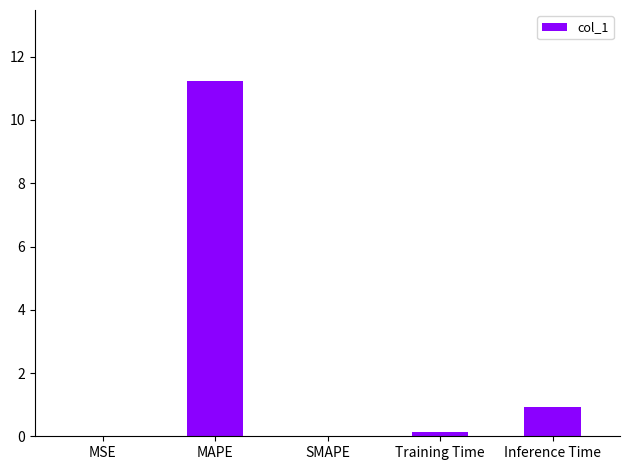

Is it true that the value at MSE is 0.0?

True